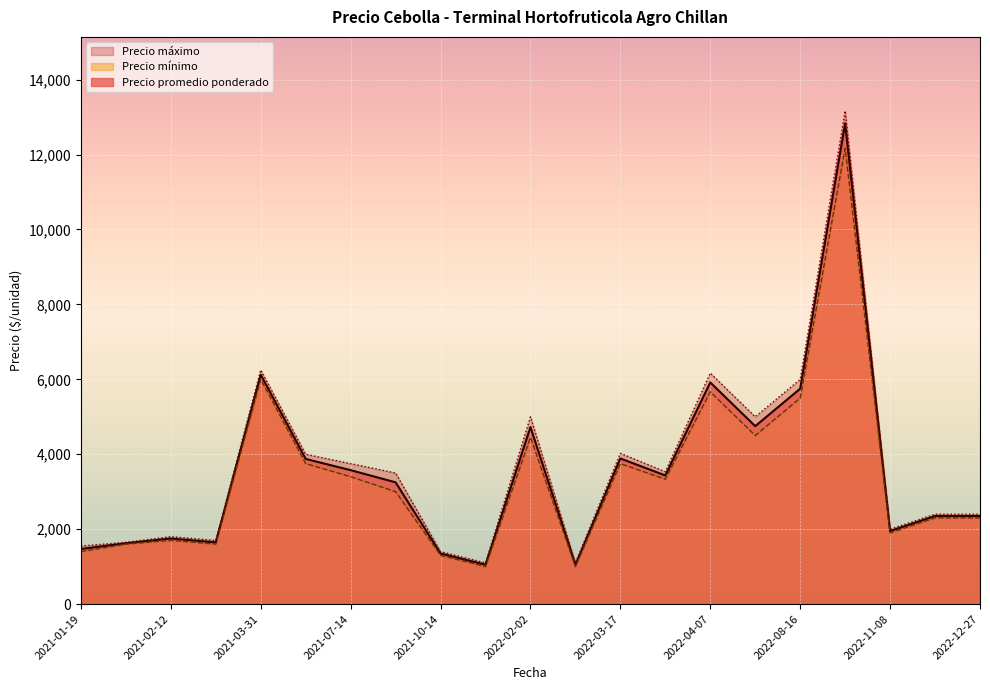

What is the average value of the Precio minimo series?

4010